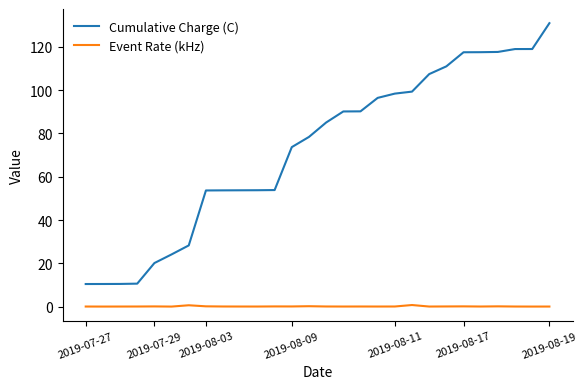

Which series has the largest total across all categories?

Cumulative Charge (C)